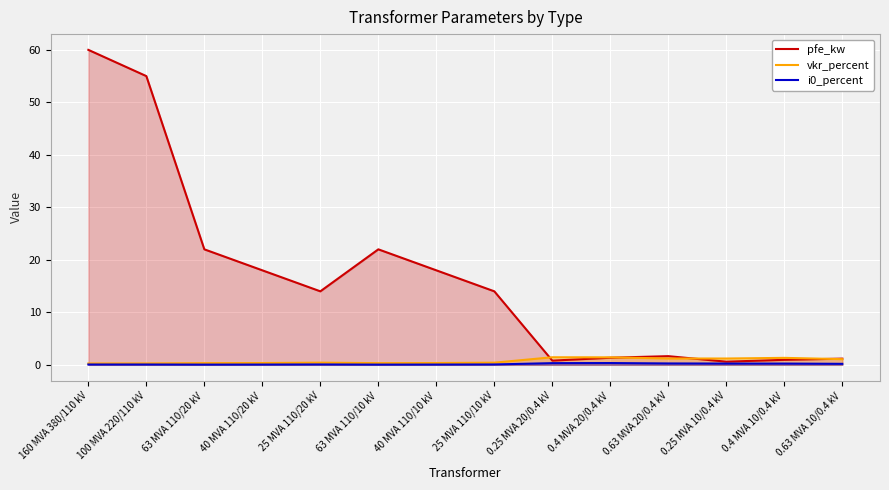

Which category has the lowest value in the pfe_kw series?

0.25 MVA 10/0.4 kV